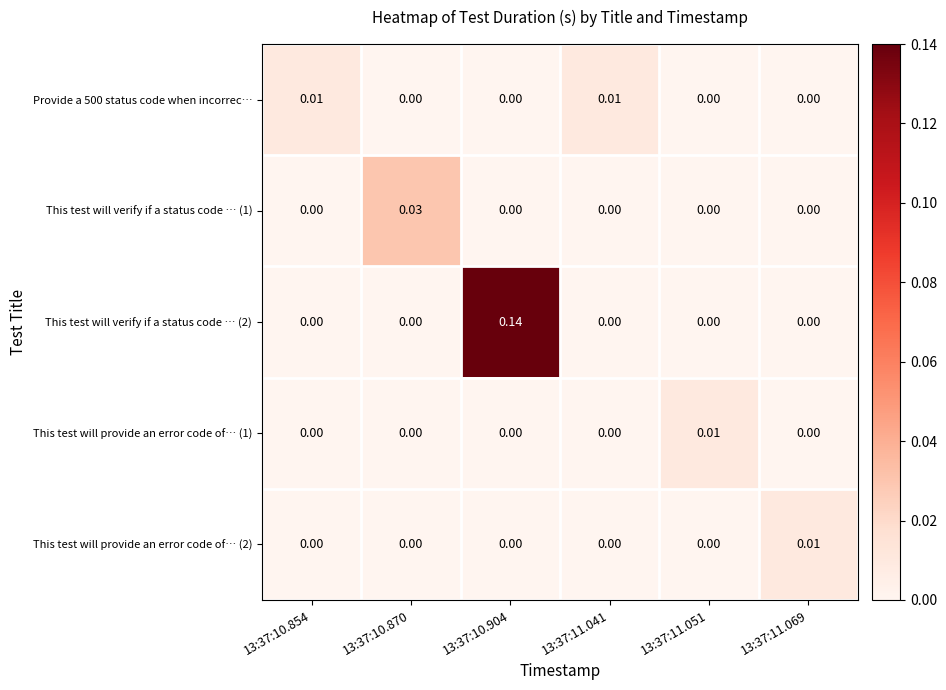

Rank the series by their maximum value, from highest to lowest.

This test will verify if a status code … (2), This test will verify if a status code … (1), Provide a 500 status code when incorrec…, This test will provide an error code of… (1), This test will provide an error code of… (2)